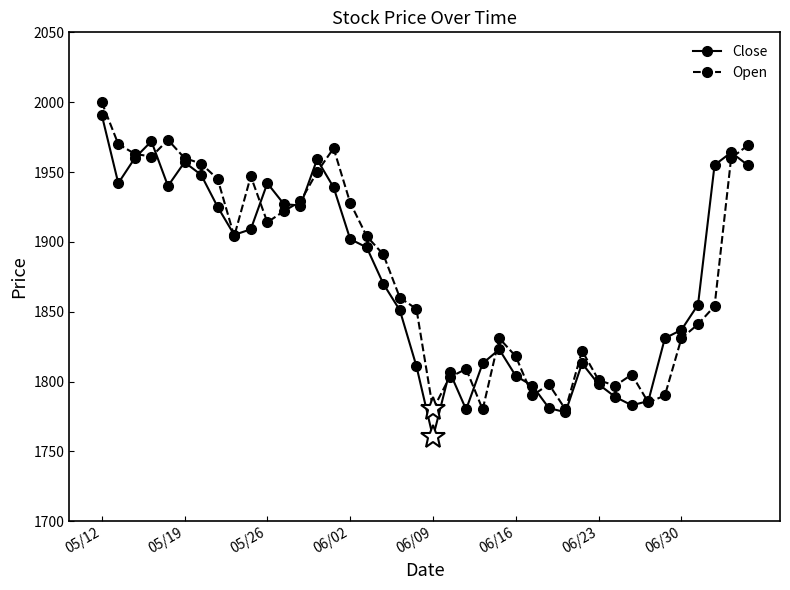

How many values in the Close series are below 1896?

20